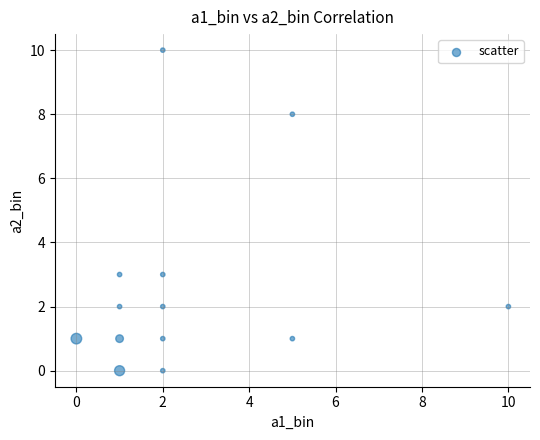

What is the range of X values (max minus min)?

10